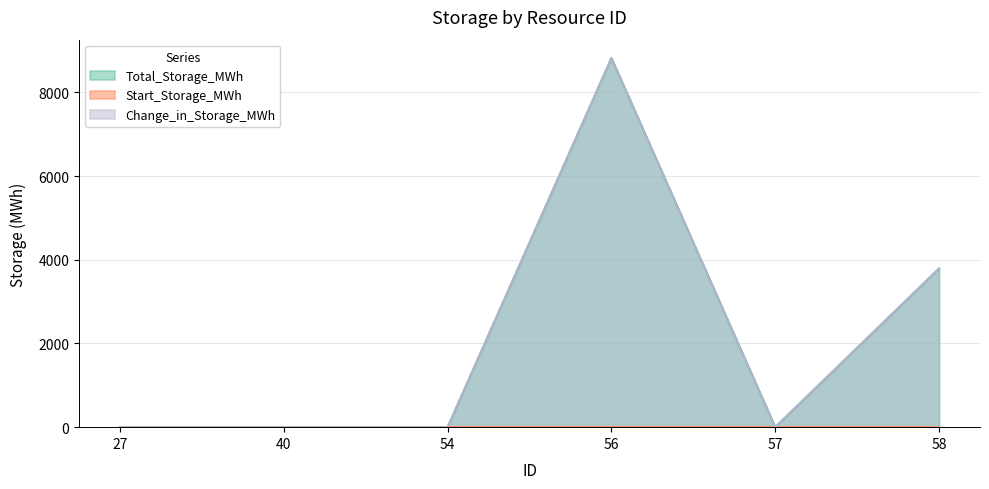

The value of Change_in_Storage_MWh at 54 is 0.0. True or false?

True